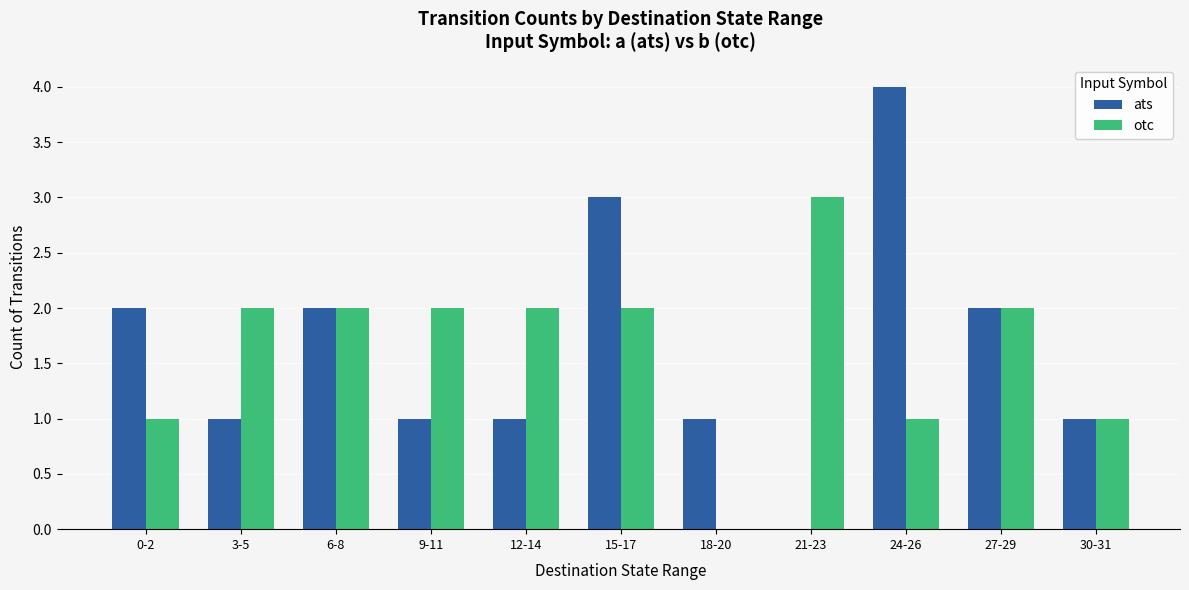

What is the total value across all series at 27-29?

4